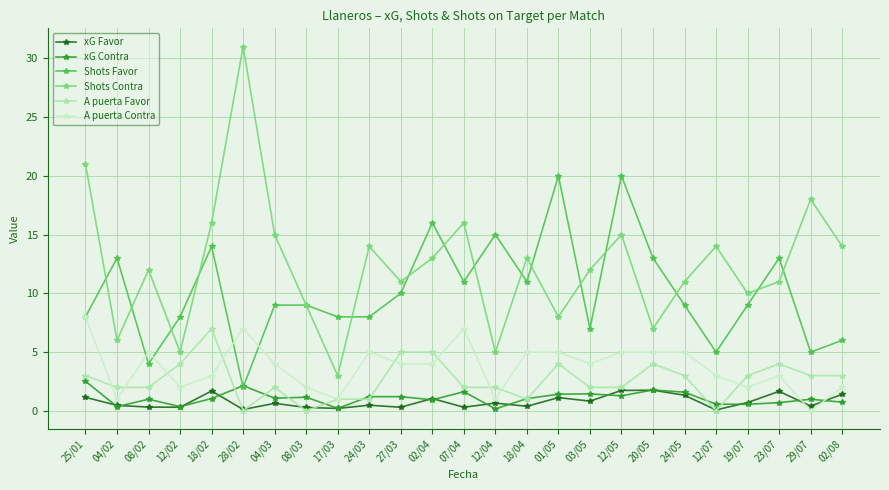

At which label does Shots Contra first exceed 12?

25/01